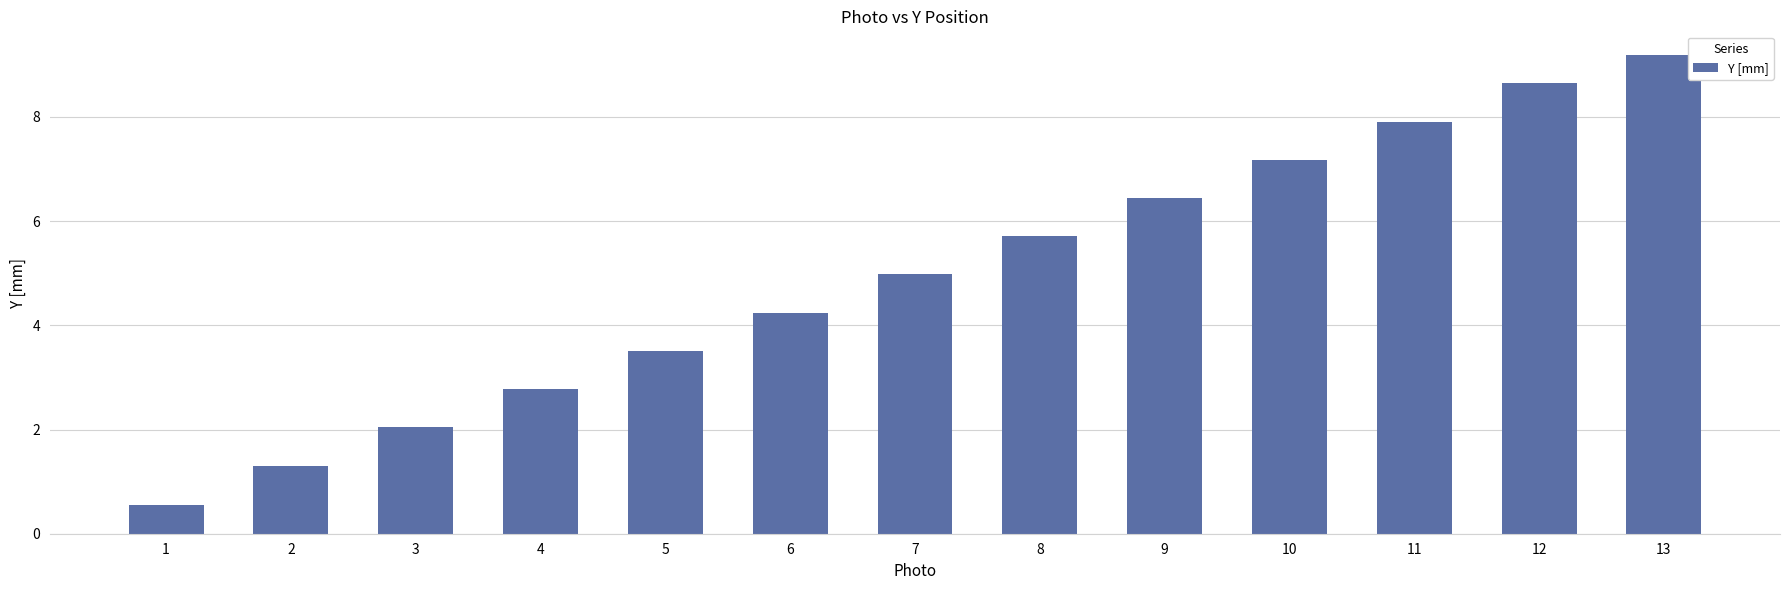

Between 8 and 3, which is larger?

8